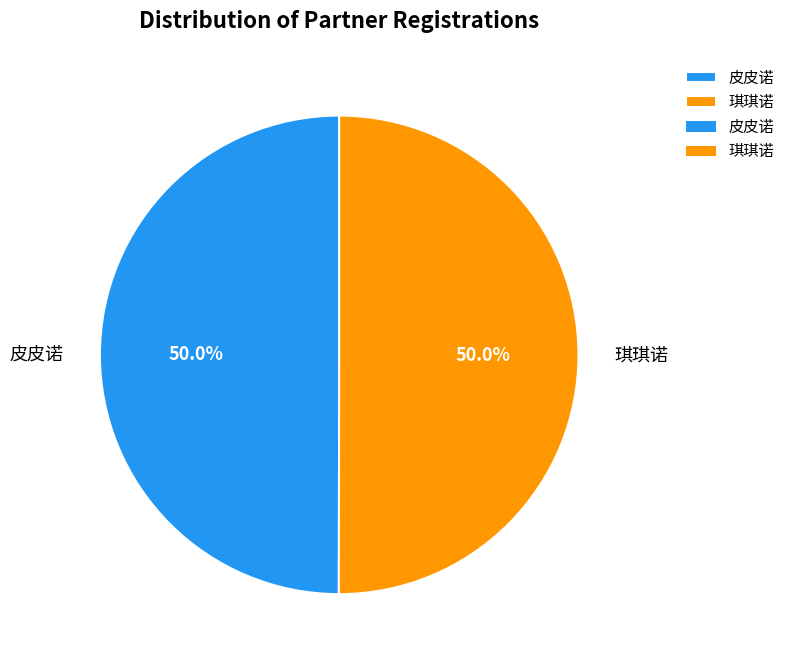

How much of the chart is everything except 琪琪诺?

50.0%